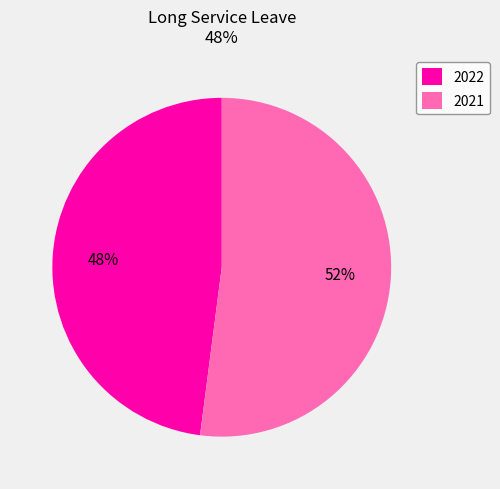

What is the largest slice in the pie chart?

2021